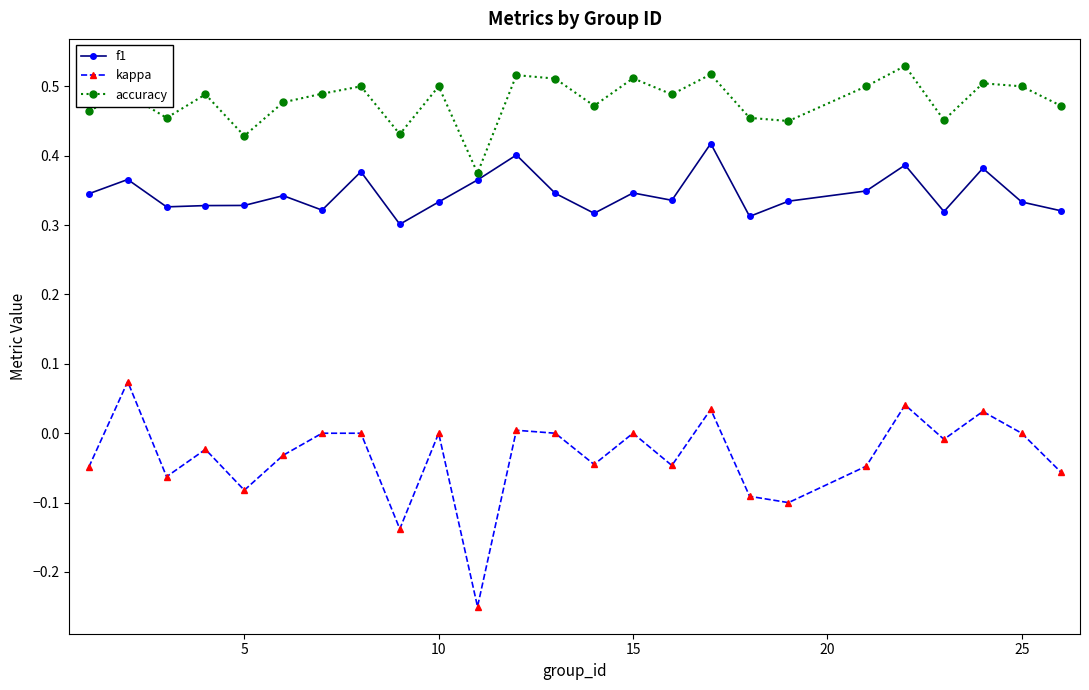

Which series has the largest range (max minus min)?

kappa